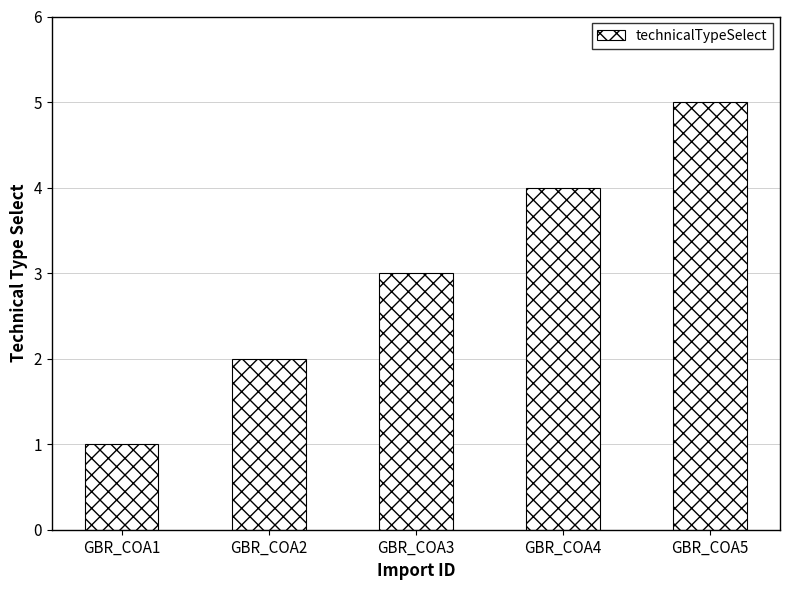

What is the approximate value at GBR_COA3?

3